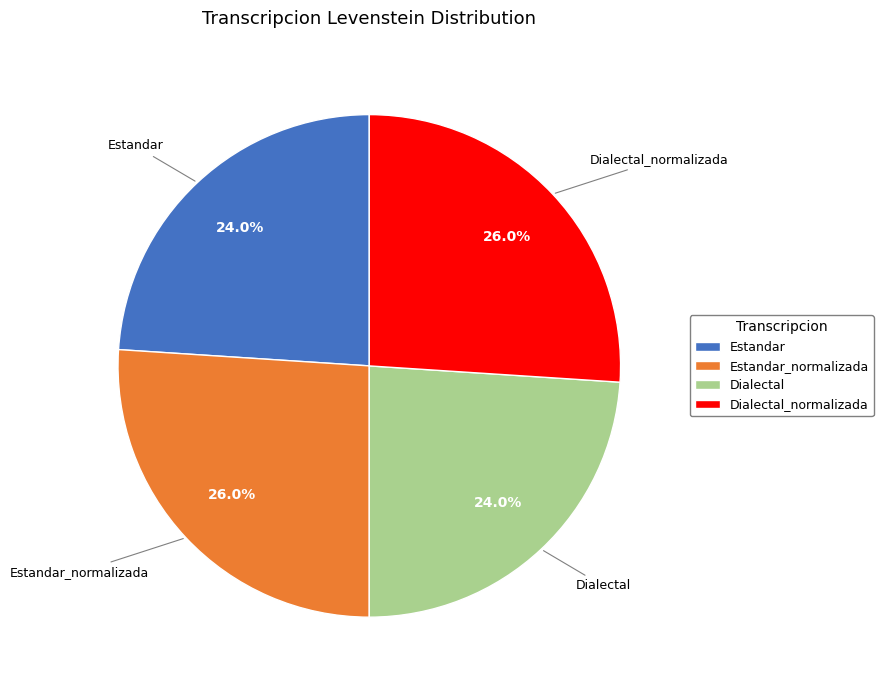

To the nearest percent, what is the difference between the Estandar and Estandar_normalizada slice percentages?

2%